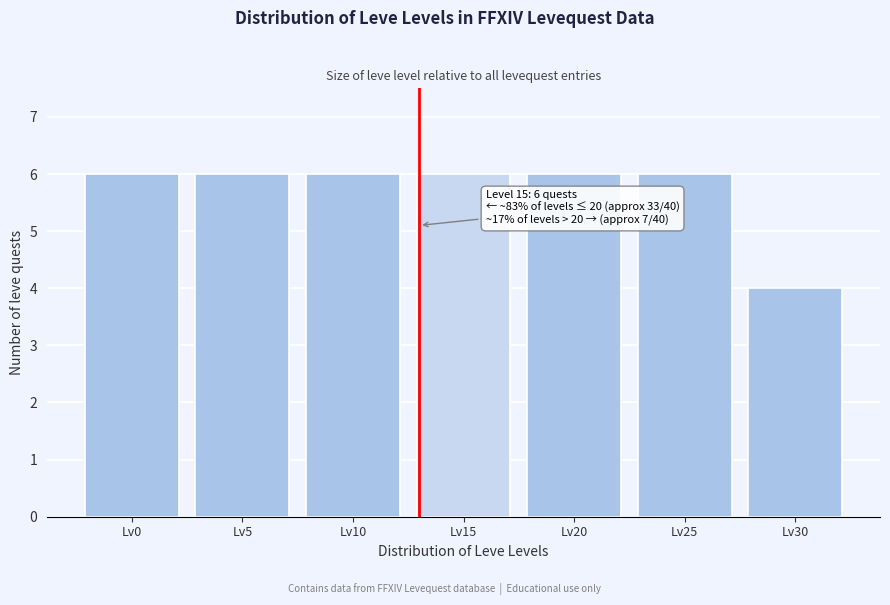

Reading left to right, transcribe all the data shown in this chart.

6	6	6	6	6	6	4